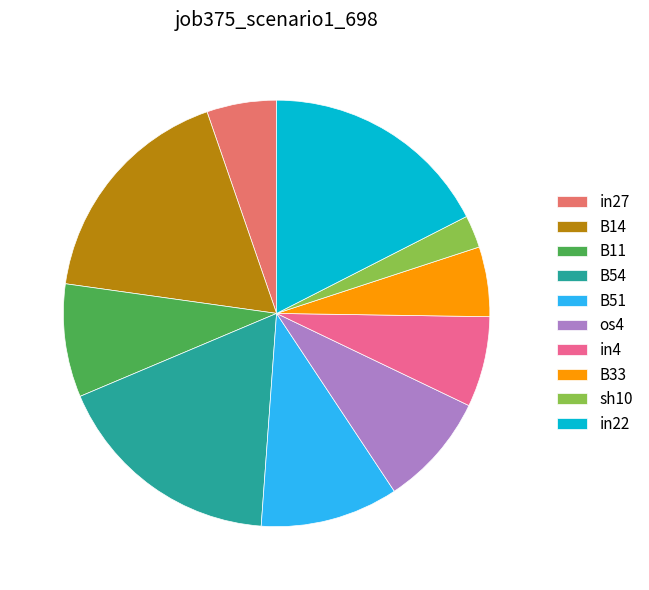

The B33 slice represents 1% of the pie. True or false?

False